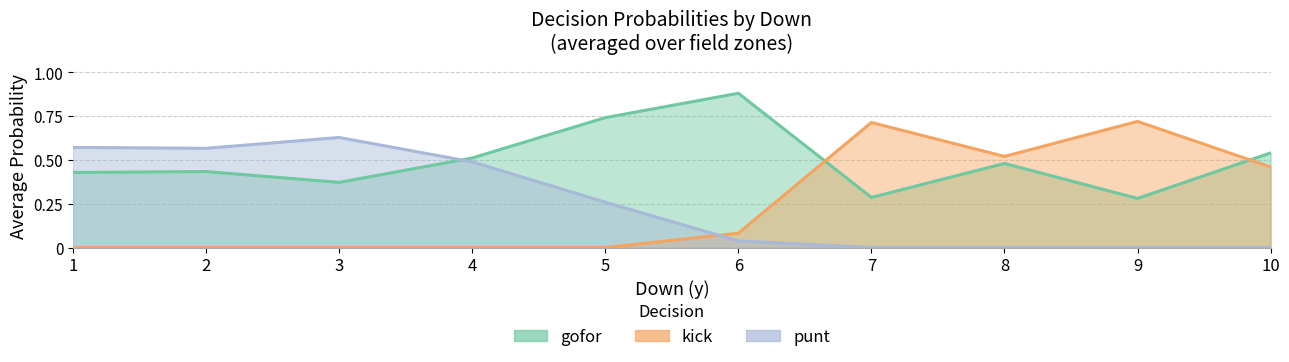

The value of kick at 8 is 0.9. True or false?

False